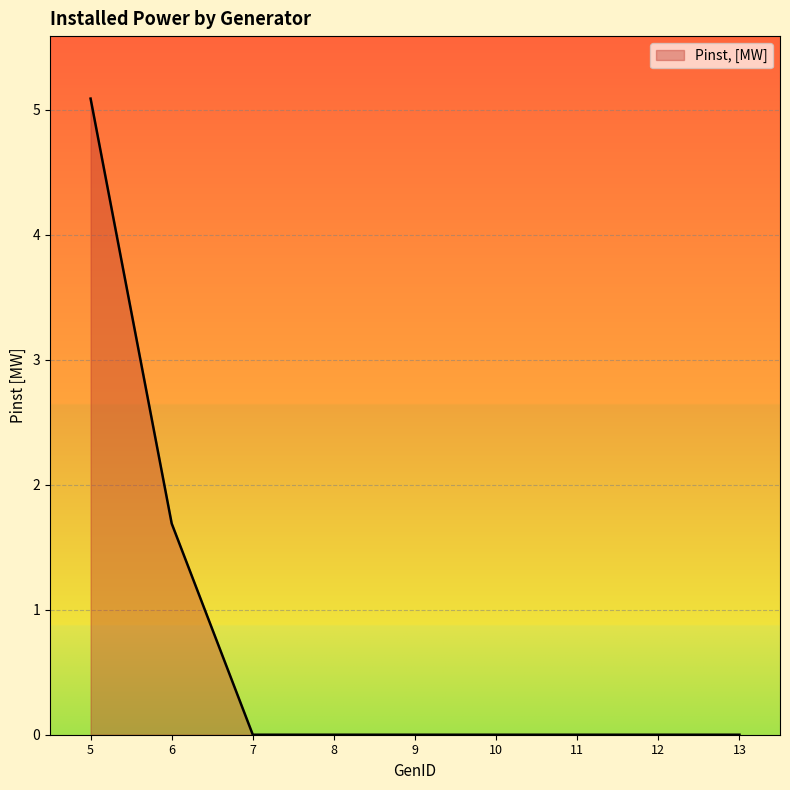

True or false: the data shows 1.7 at 5.

False